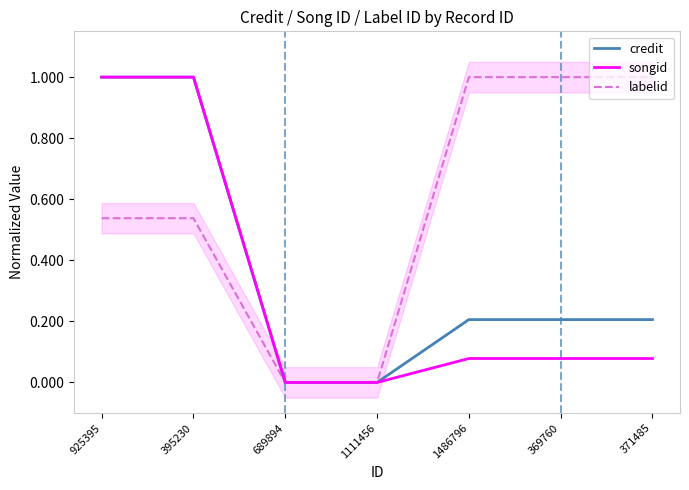

At 1486796, list the series in order from largest to smallest.

labelid, credit, songid